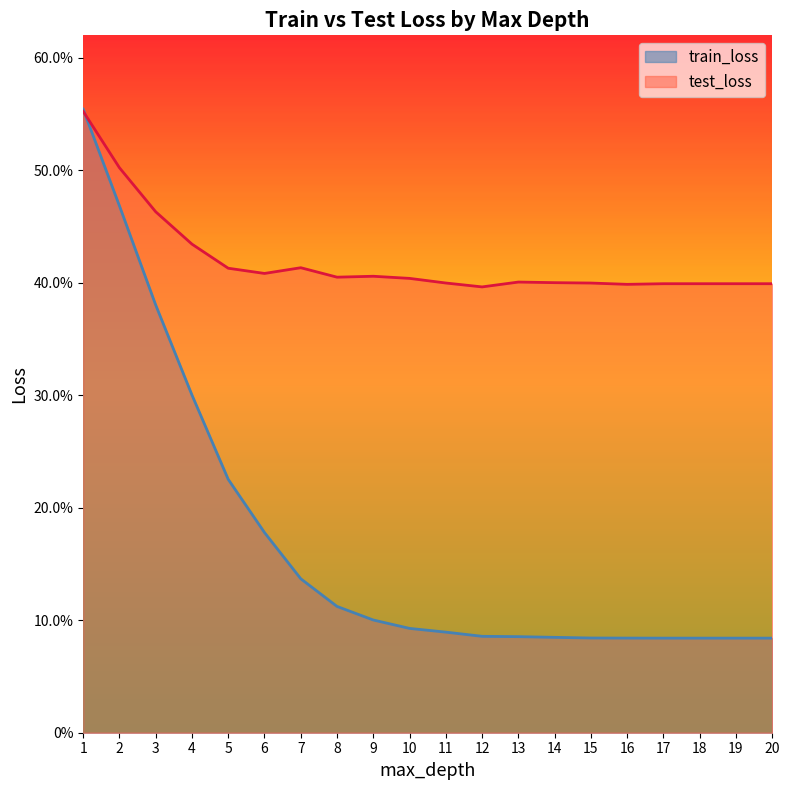

Which series has the largest total across all categories?

test_loss